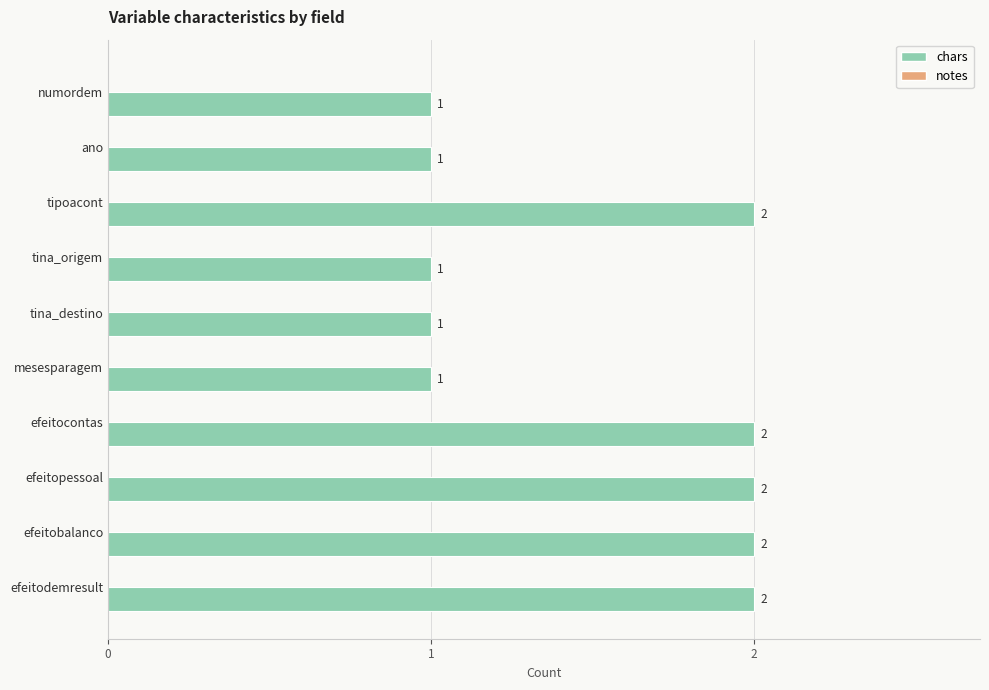

Count the values in the range 1 to 2.

10